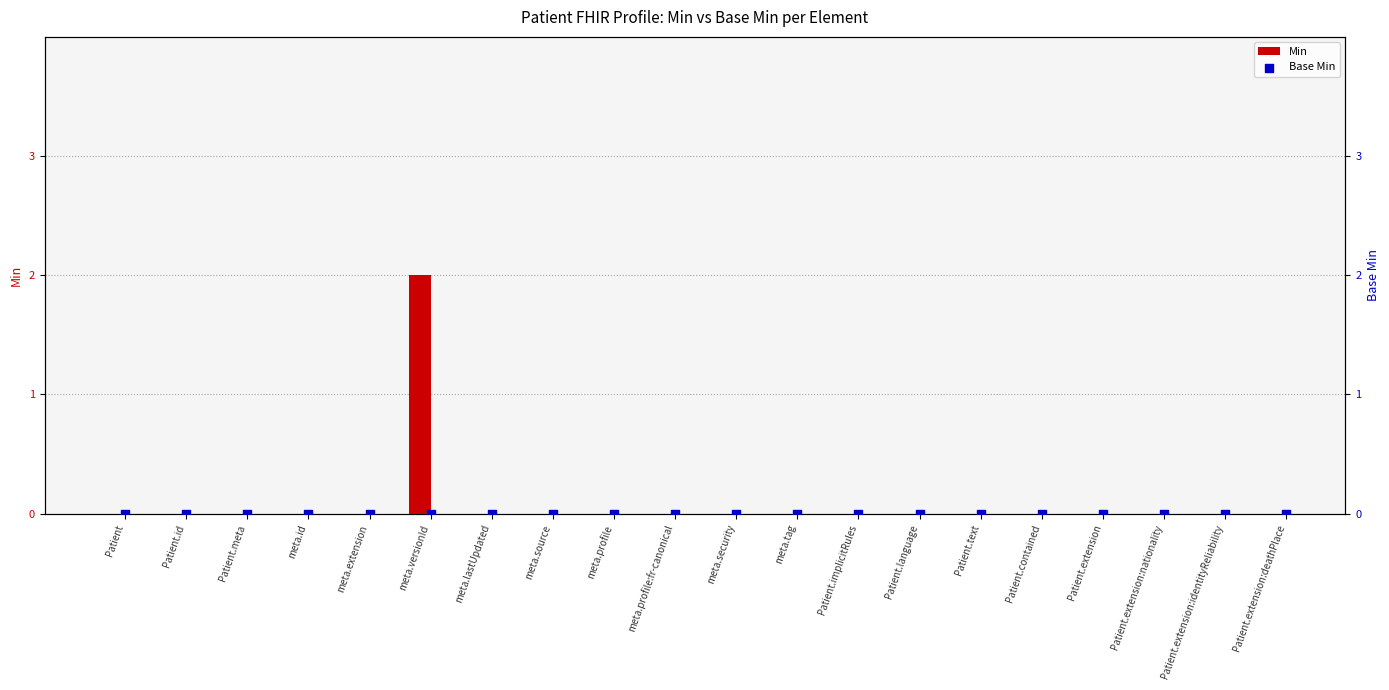

Which series contains the highest Y value?

Min